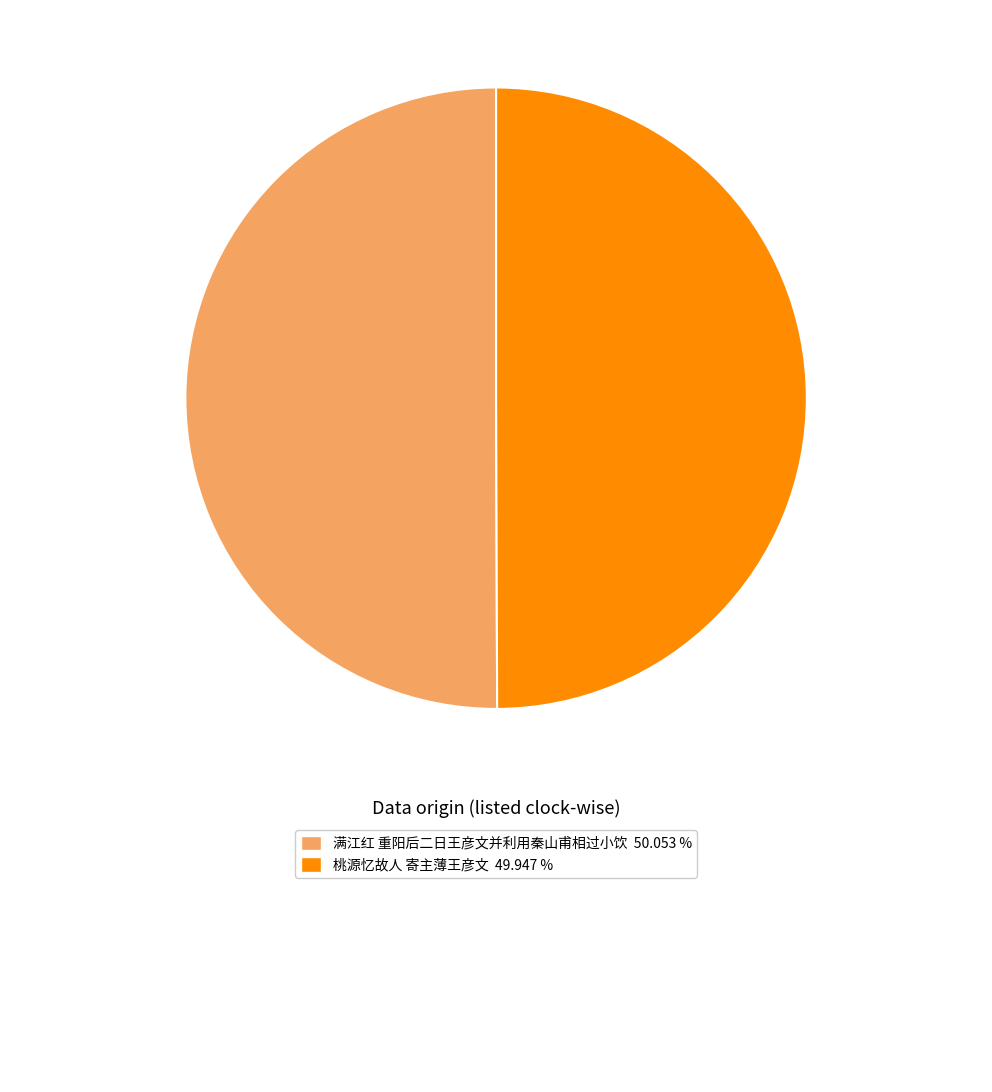

How many segments does this pie chart have?

2